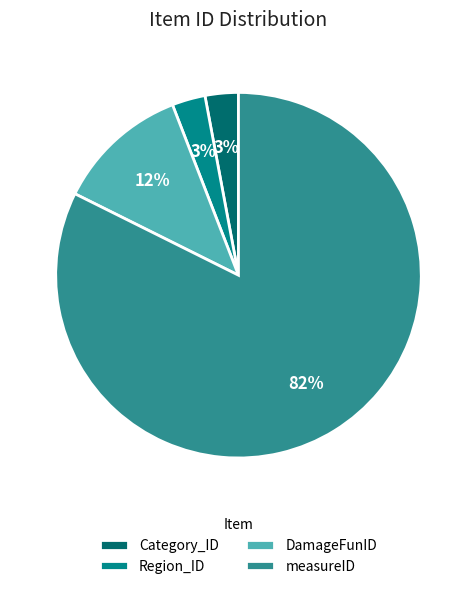

To the nearest percent, what is the difference between the DamageFunID and Category_ID slice percentages?

9%